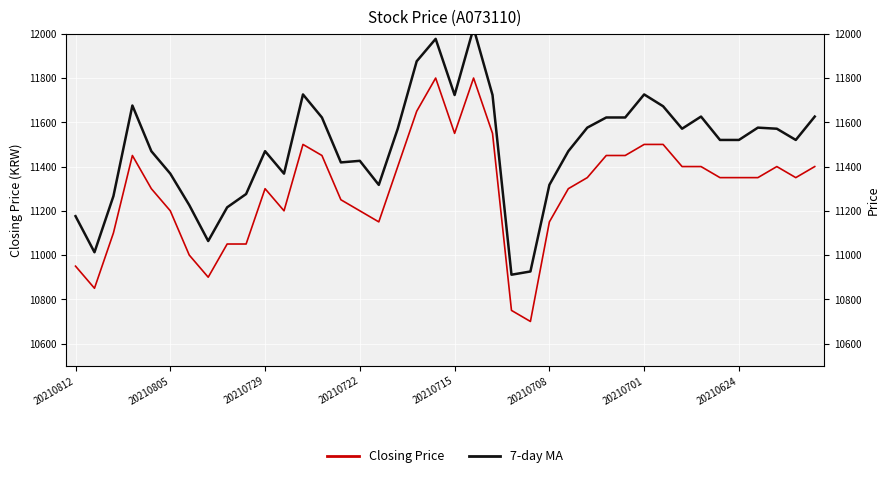

True or false: 7-day MA and Closing Price intersect in this chart.

False